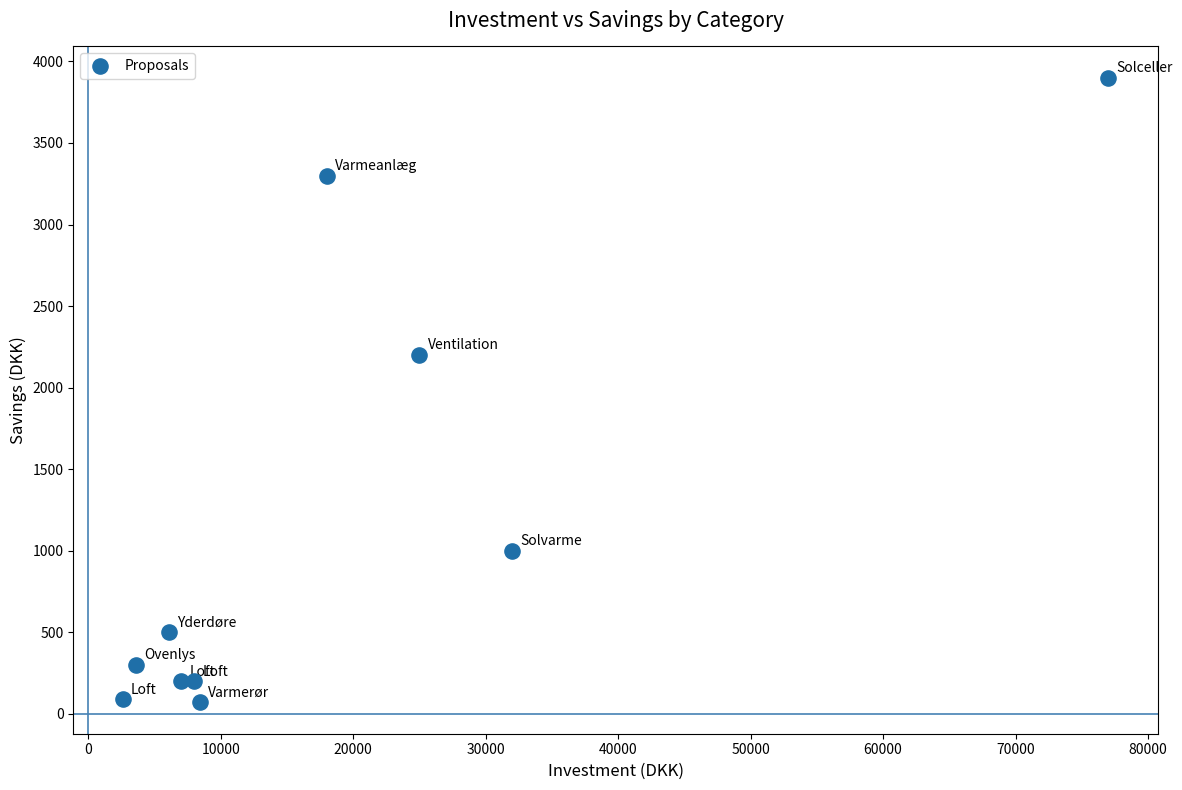

What is the average Y value?

1176